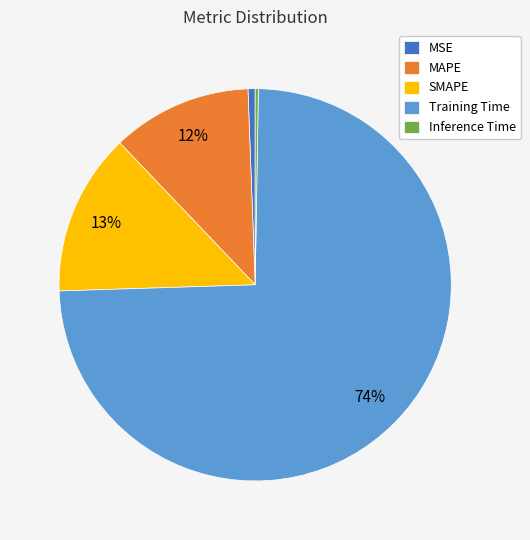

What percentage is the MAPE slice, to the nearest percent?

12%